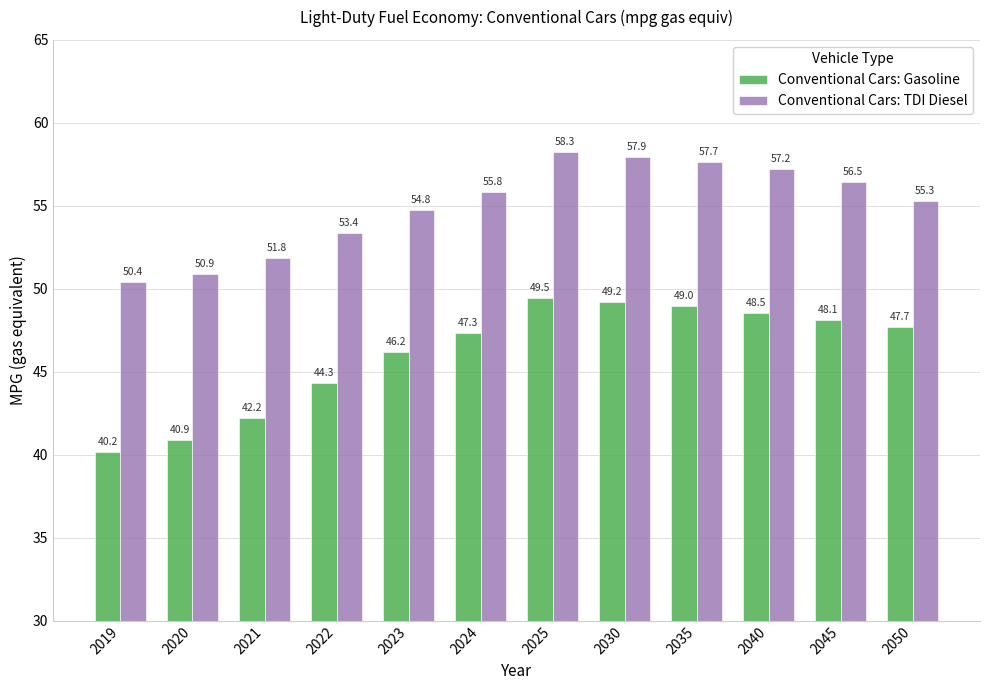

Where does the Conventional Cars: TDI Diesel series first go above 55?

2024